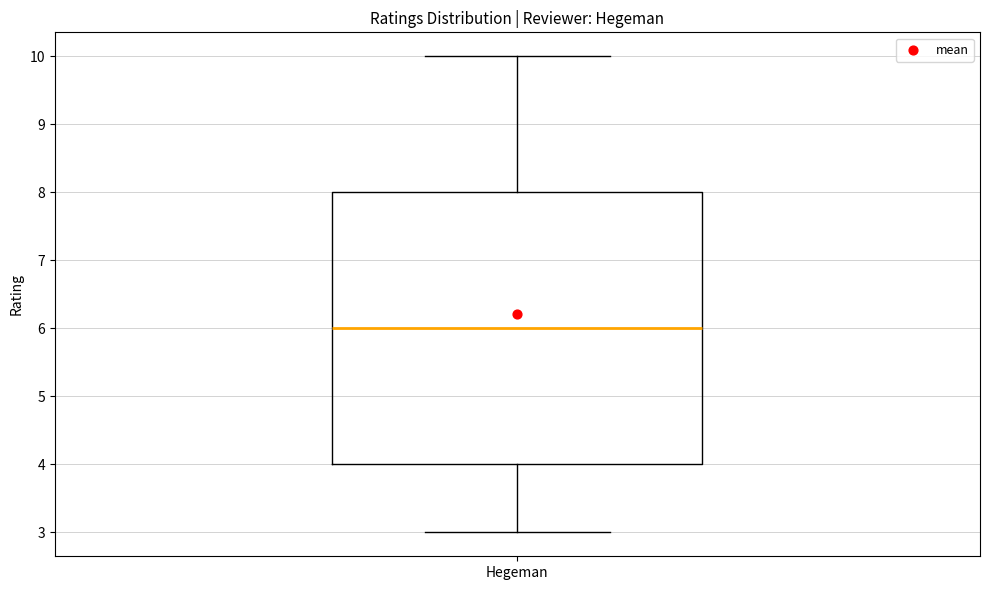

Transcribe this box plot: give where the median line is, the range the box spans, and where the two whiskers end, as read against the y-axis. The values are not printed on the chart, so give them approximately, as read against the axis.

median 6, box 4 to 8, whiskers 3 to 10